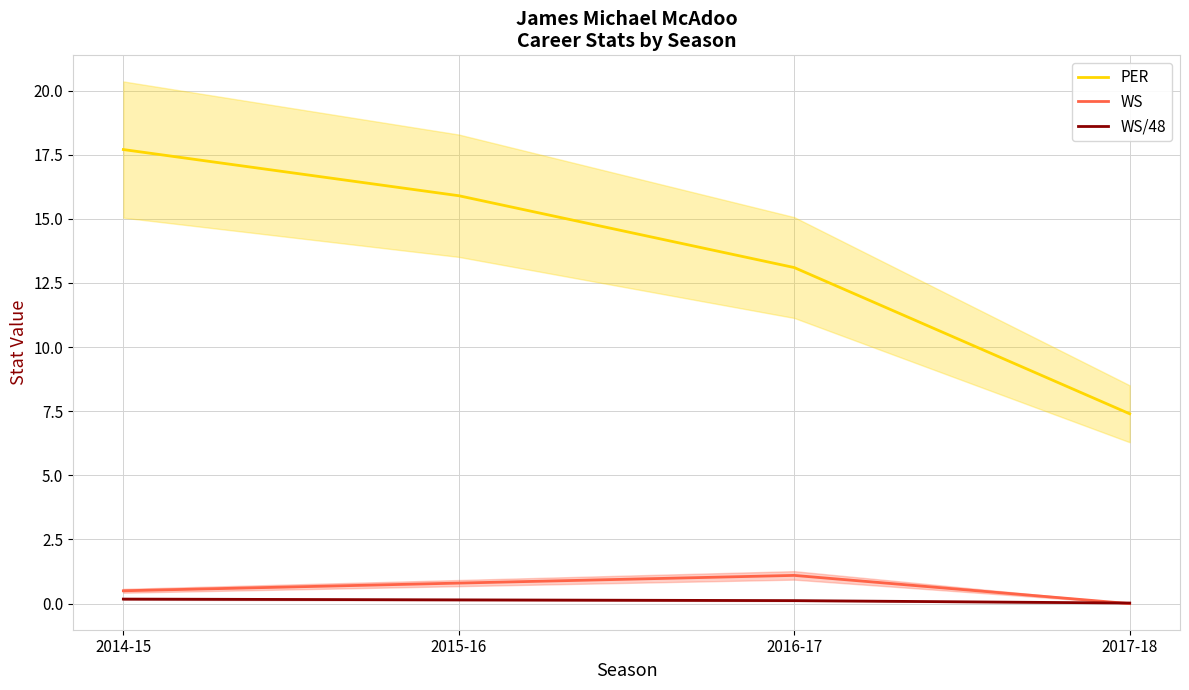

Is the value of PER at 2015-16 greater than the value of WS/48 at 2014-15?

Yes